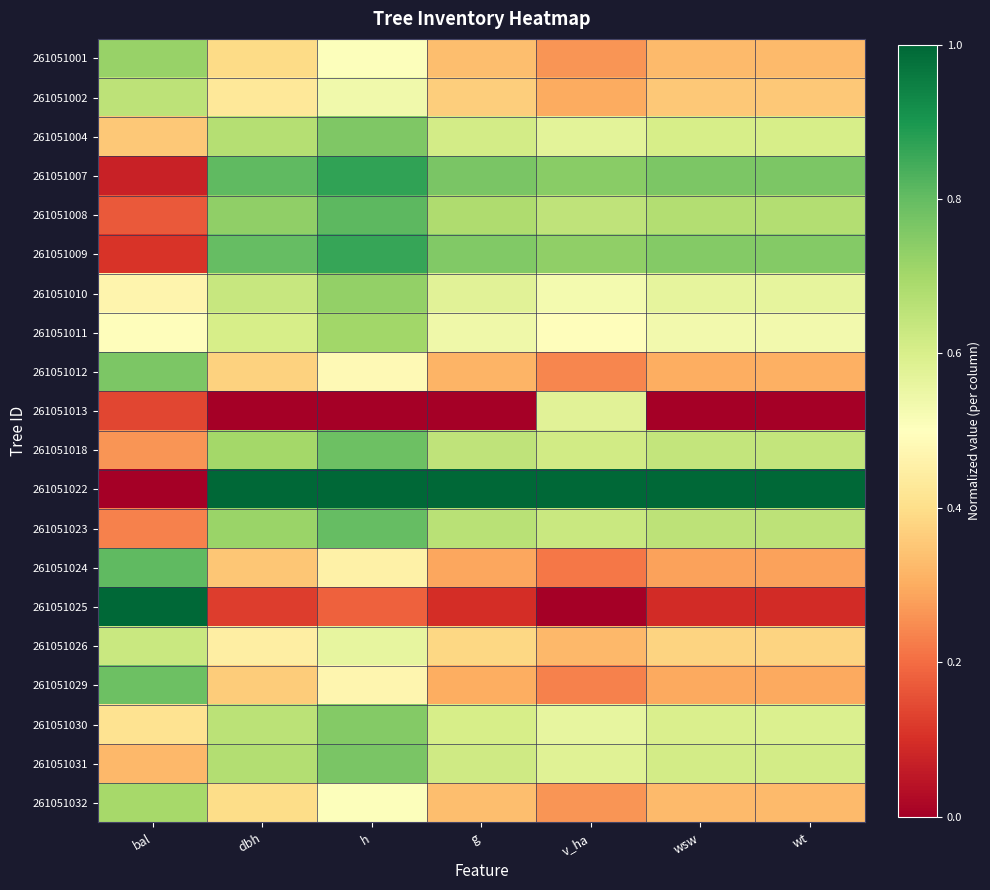

Which label corresponds to the smallest value in the chart?

dbh